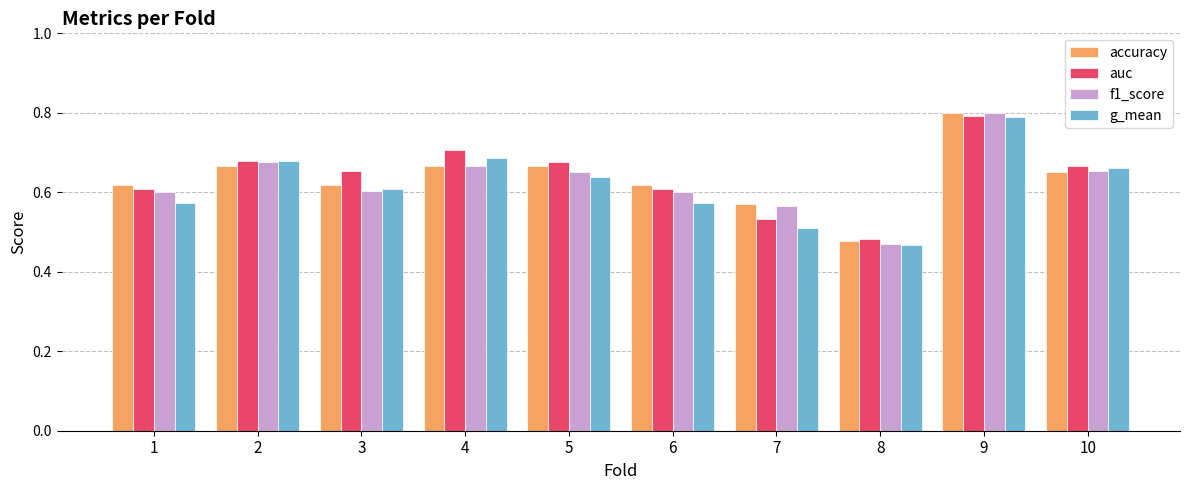

What is the sum of the auc values at 1 and 7?

1.1